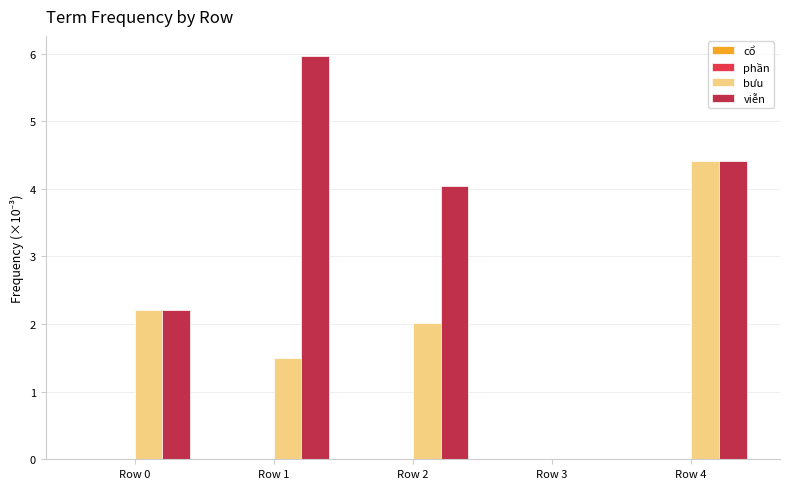

Between Row 0 and Row 2, which series saw the biggest shift?

viễn